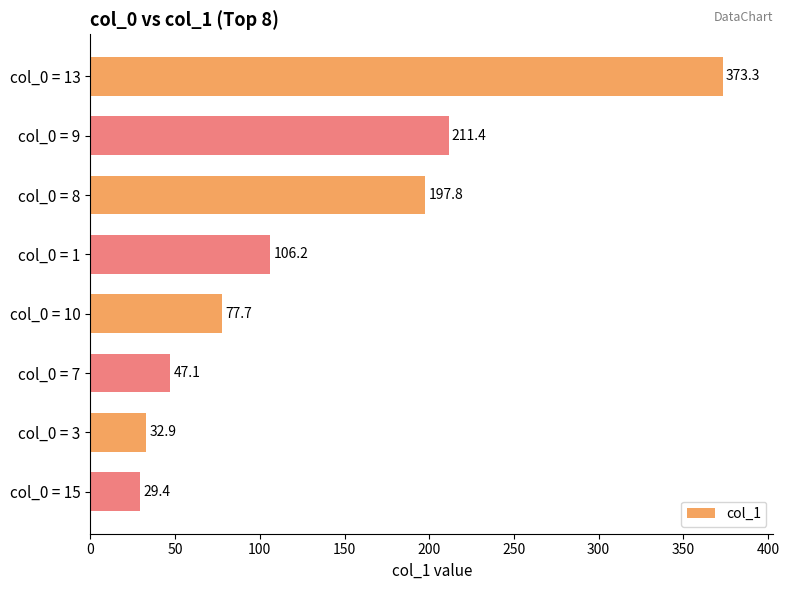

What is the difference between the second highest and second lowest values?

178.5